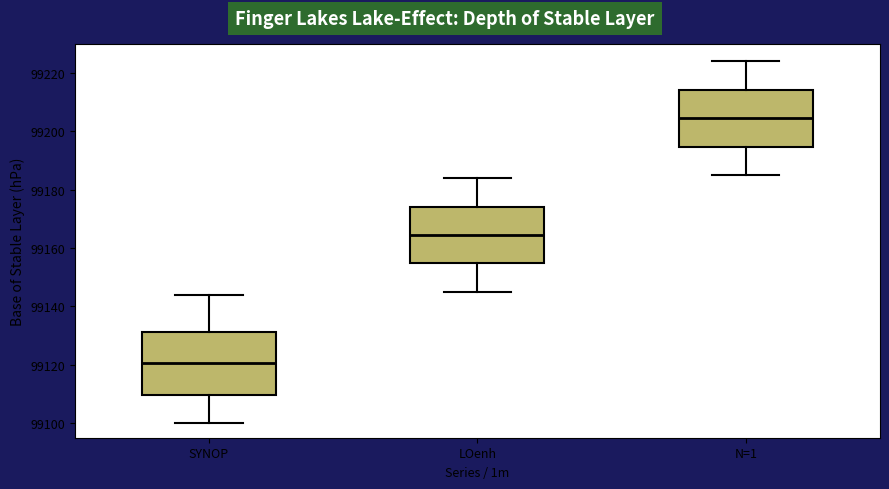

Reading left to right, transcribe this box plot: for each box, give where its median line is, the range the box spans, and where its two whiskers end, as read against the y-axis. The values are not printed on the chart, so give them approximately, as read against the axis.

SYNOP: median 99120, box 99110 to 99132, whiskers 99100 to 99144
LOenh: median 99164, box 99154 to 99174, whiskers 99146 to 99184
N=1: median 99204, box 99194 to 99214, whiskers 99186 to 99224